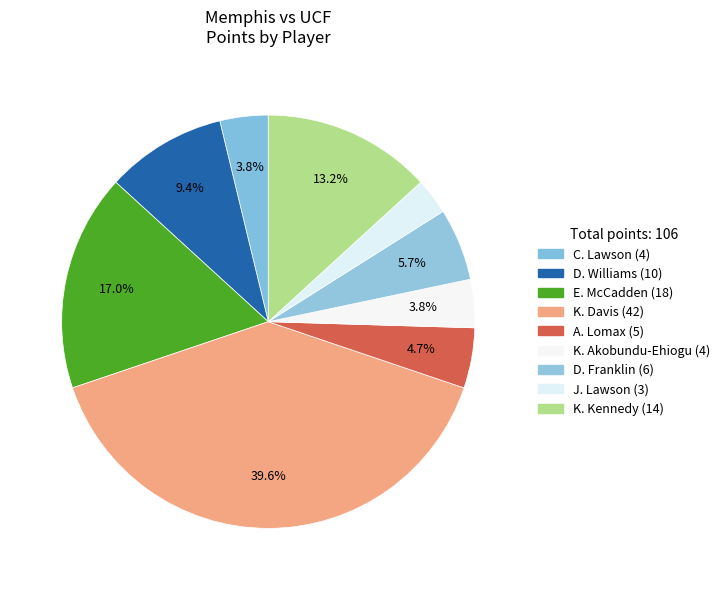

Rank the categories by value from highest to lowest.

K. Davis, E. McCadden, K. Kennedy, D. Williams, D. Franklin, A. Lomax, C. Lawson, K. Akobundu-Ehiogu, J. Lawson